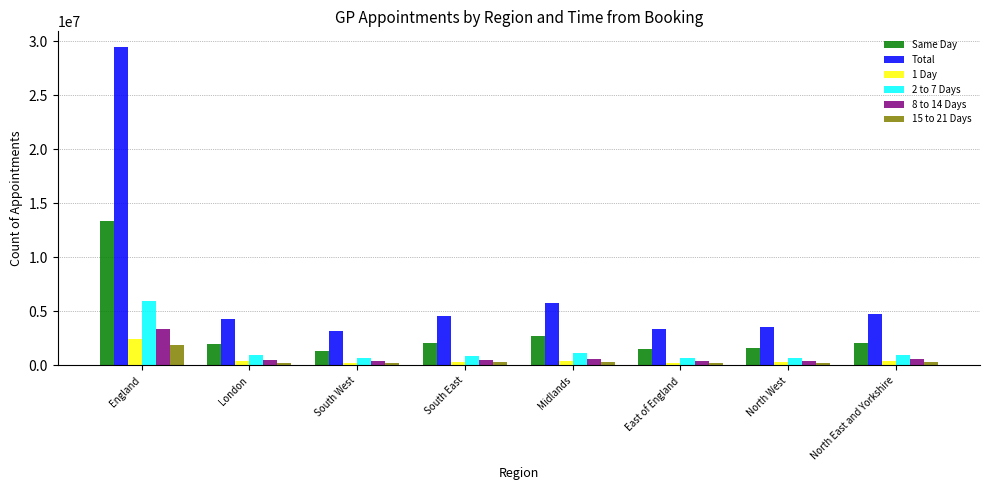

What is the label of the 7th bar from the left?

North West